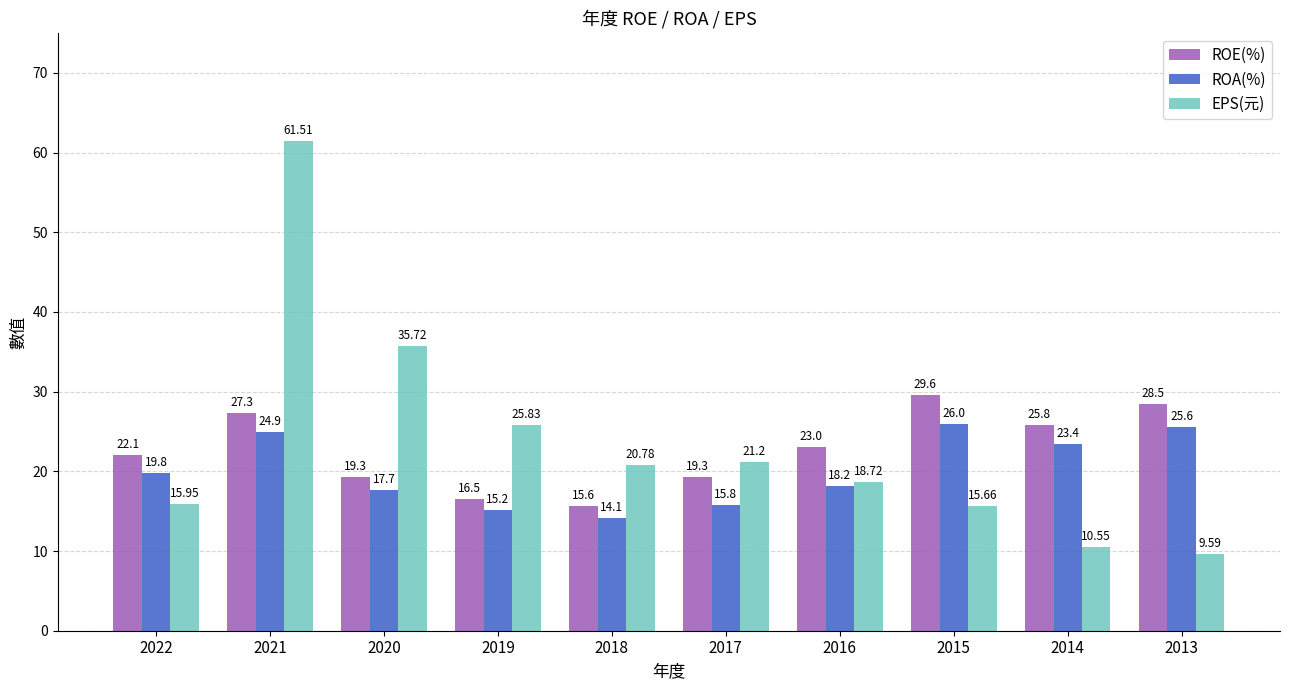

At 2013, list the series in order from smallest to largest.

EPS(元), ROA(%), ROE(%)